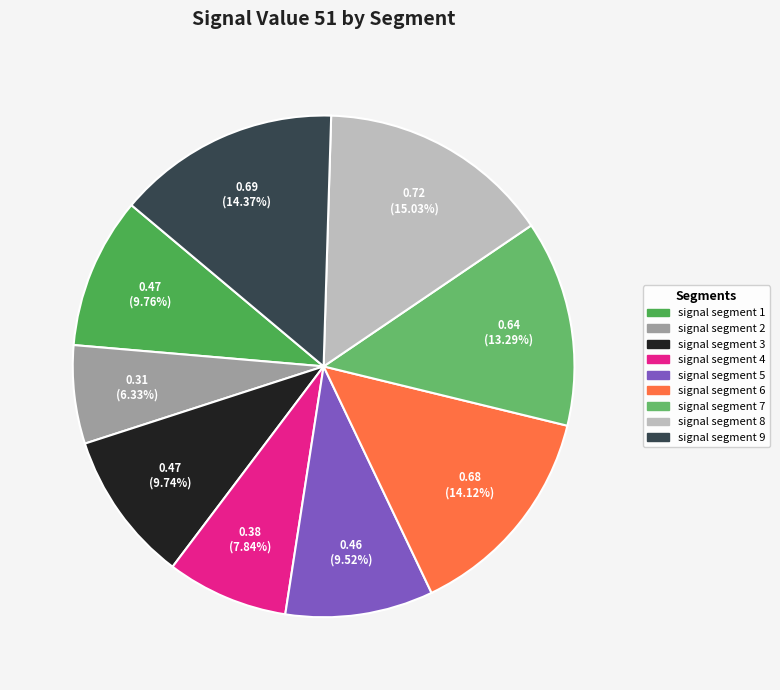

Rank the categories by value from highest to lowest.

signal segment 8, signal segment 9, signal segment 6, signal segment 7, signal segment 1, signal segment 3, signal segment 5, signal segment 4, signal segment 2